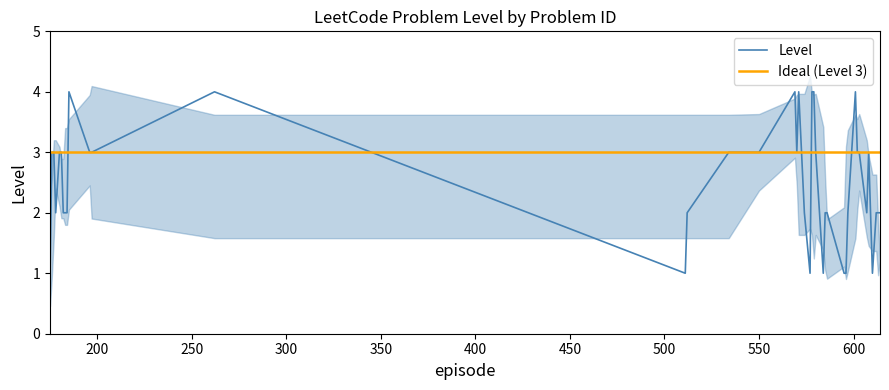

Which category has the highest value across all series?

600